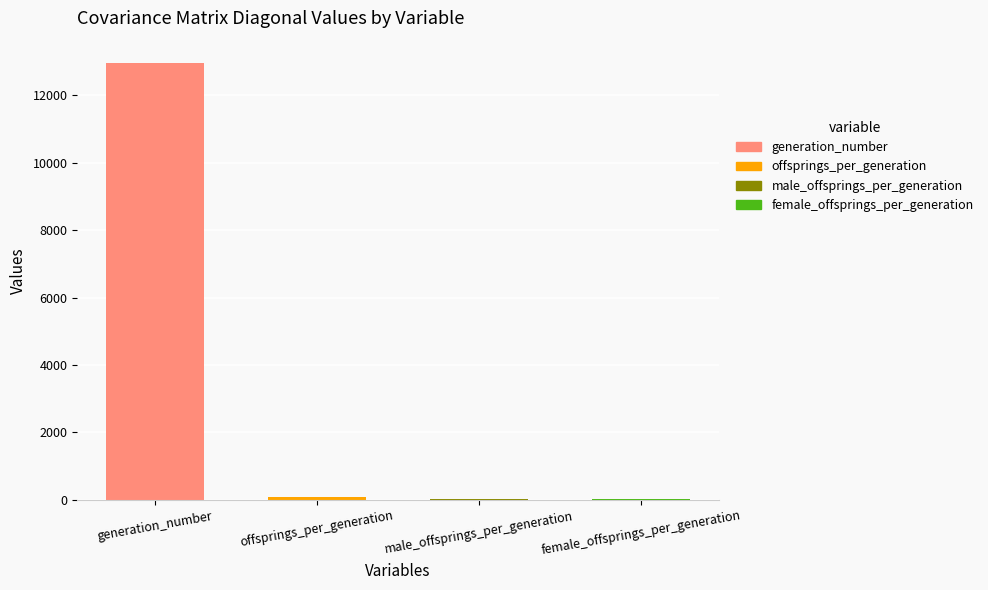

The value at generation_number is 2665.5. True or false?

False